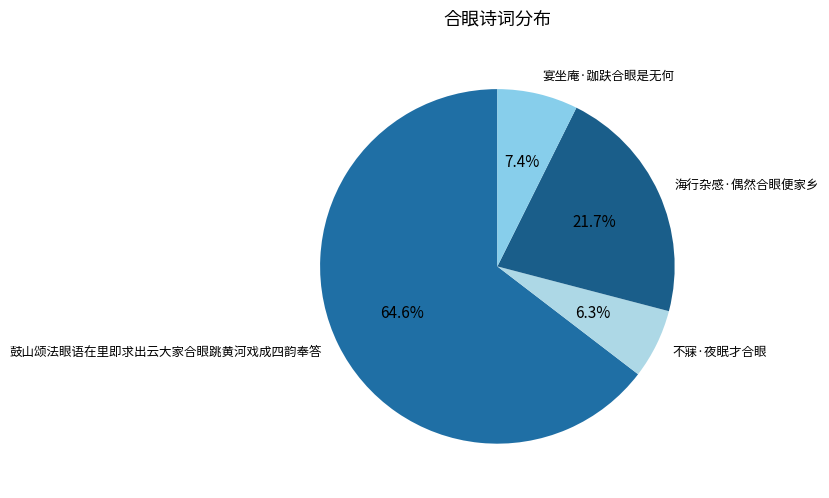

Is 海行杂感·偶然合眼便家乡 the majority of the pie?

No